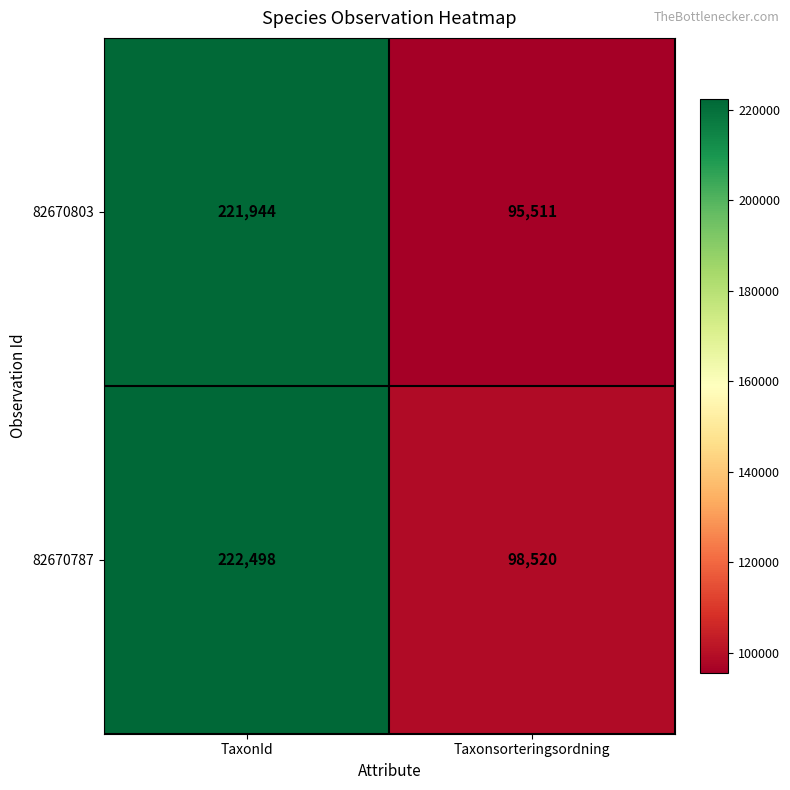

At which category does the chart reach its minimum across all series?

Taxonsorteringsordning